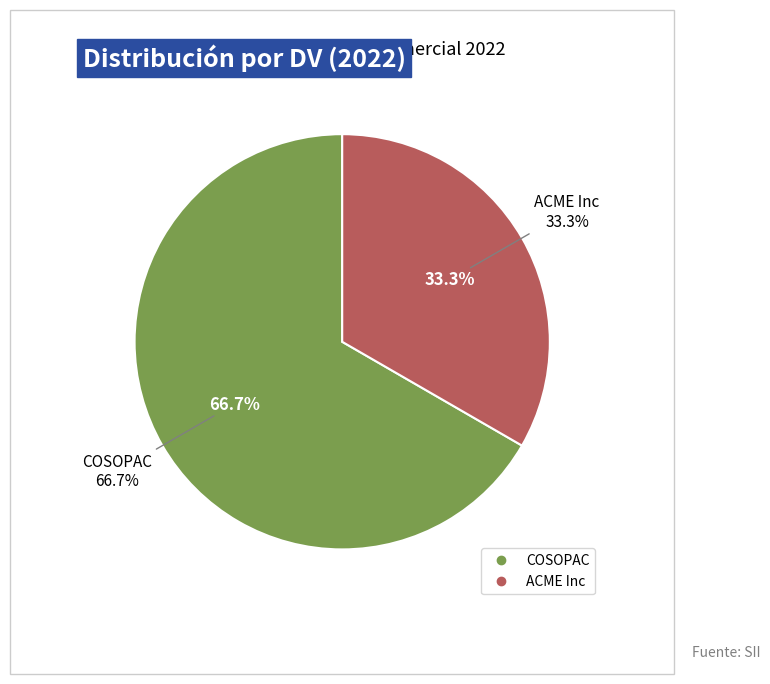

Combined, what portion of the pie is COSOPAC and ACME Inc?

100.0%